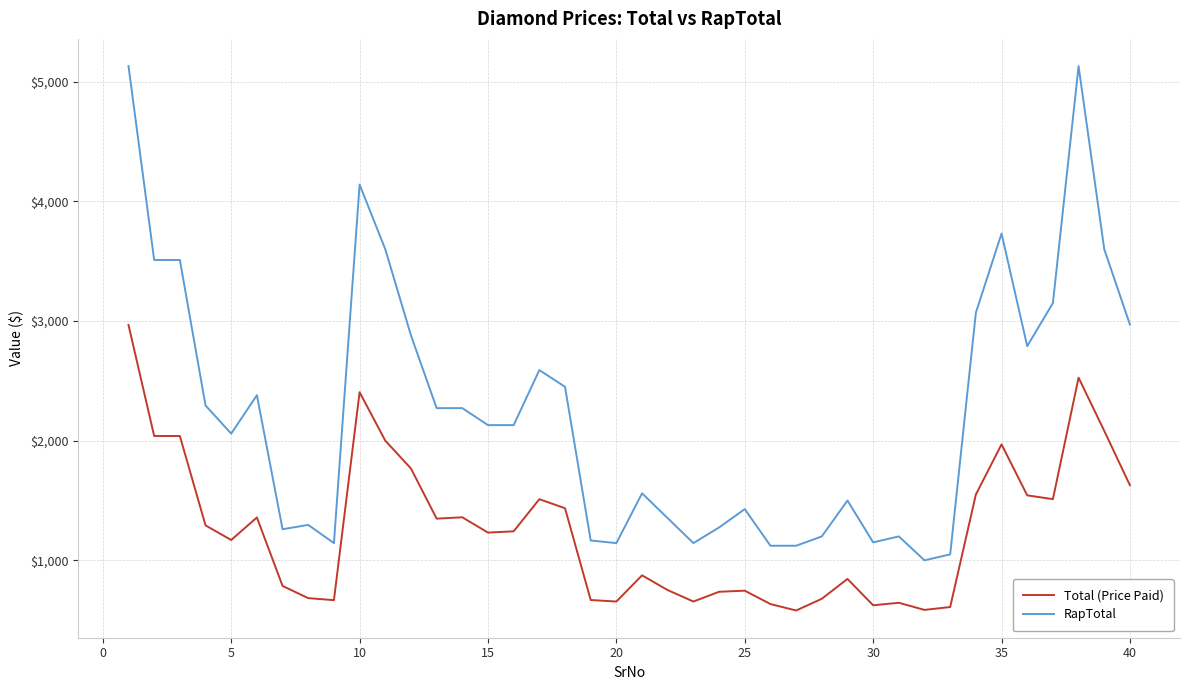

True or false: RapTotal has more than 2 points higher than both neighbors.

True